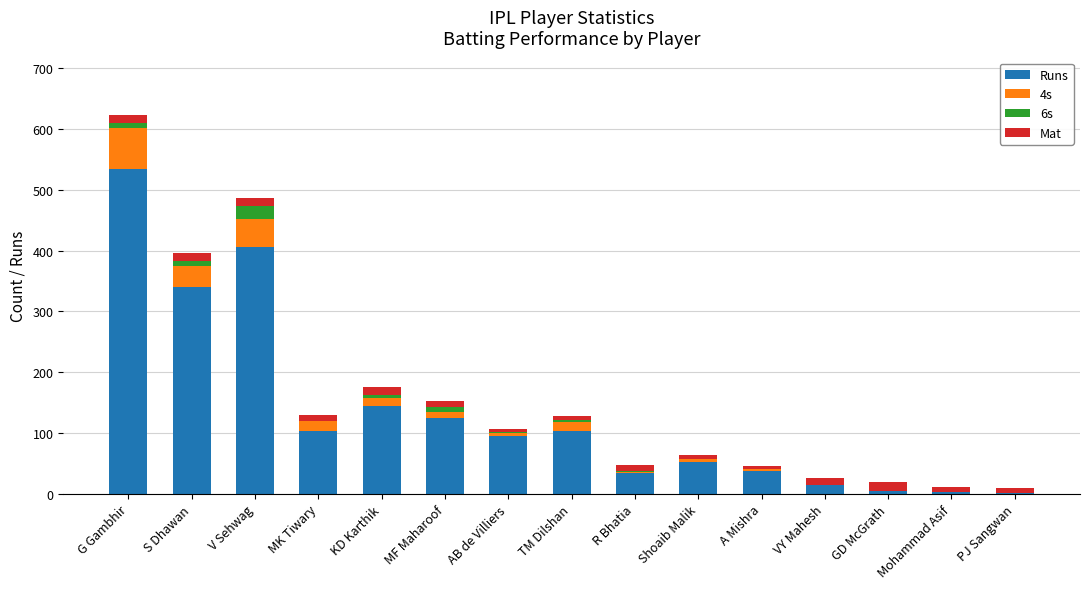

True or false: Runs has a value of 42 at AB de Villiers.

False